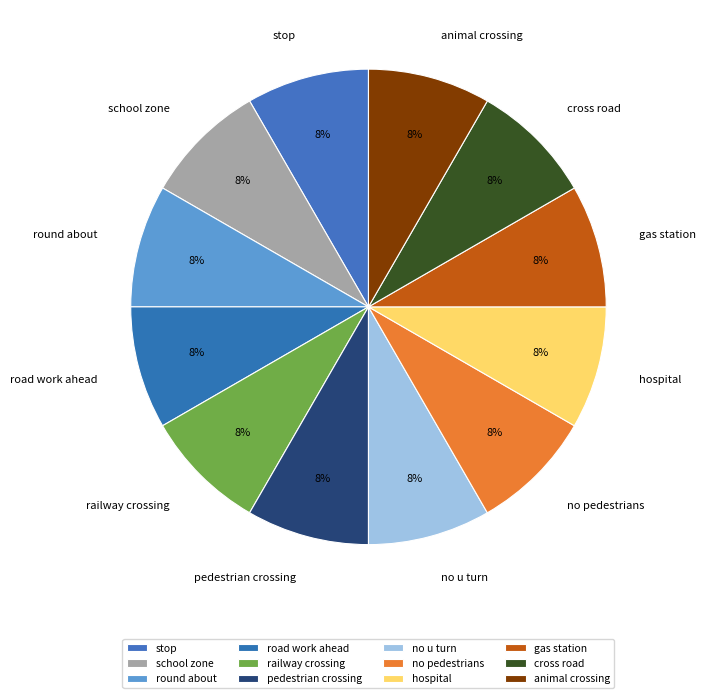

To the nearest percent, what is the average slice percentage?

8%